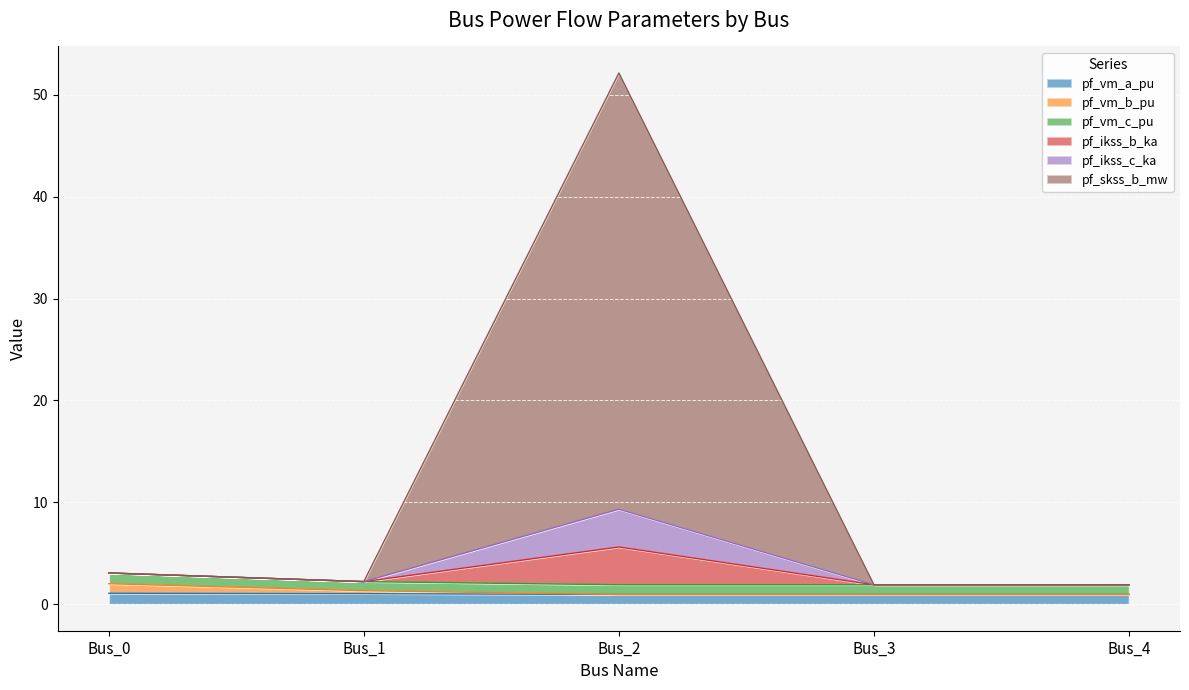

The pf_ikss_c_ka series shows 1.9 at Bus_4. True or false?

True